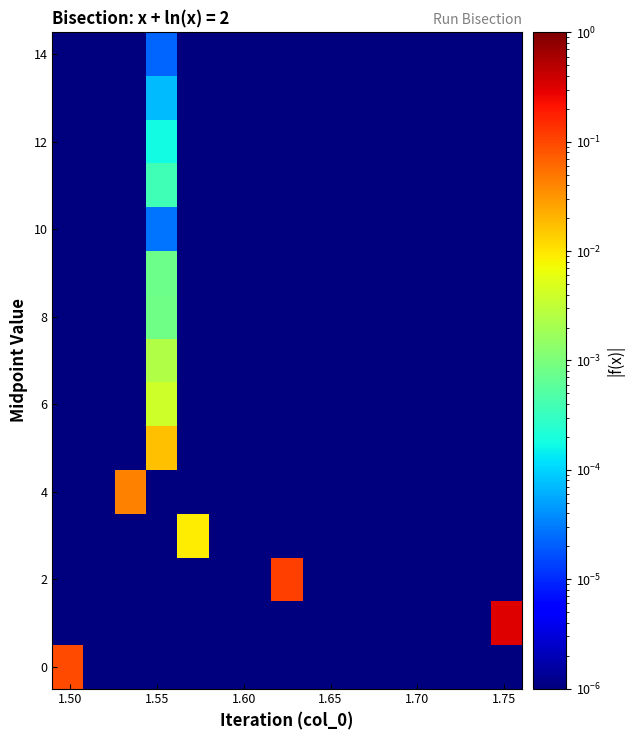

How many distinct data groups are displayed?

15